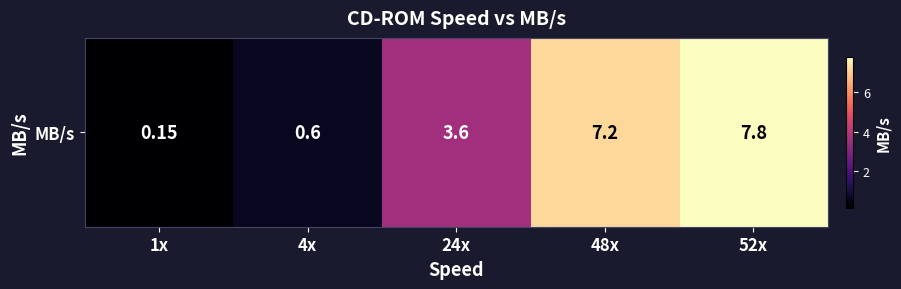

What is the difference between the maximum and minimum values?

7.6